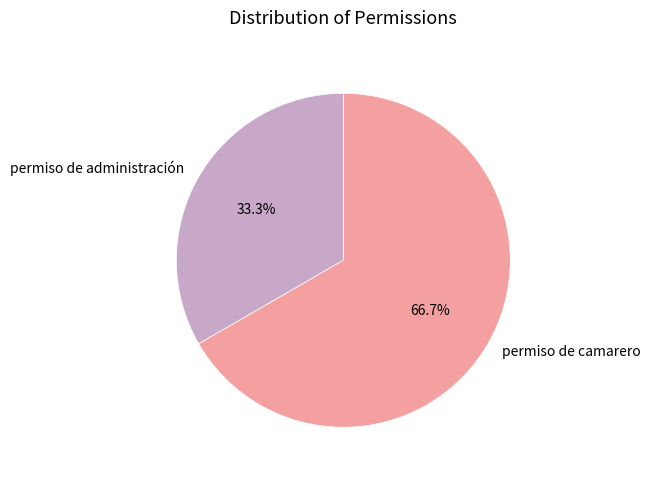

The permiso de administración slice represents 46% of the pie. True or false?

False